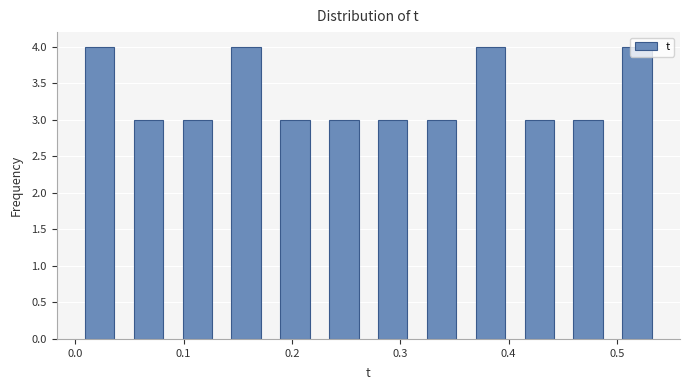

How tall is the bar that spans 0.36 to 0.41 on the x-axis? Neither the bar edges nor the heights are printed on the chart, so give them approximately, as read against the axes.

4